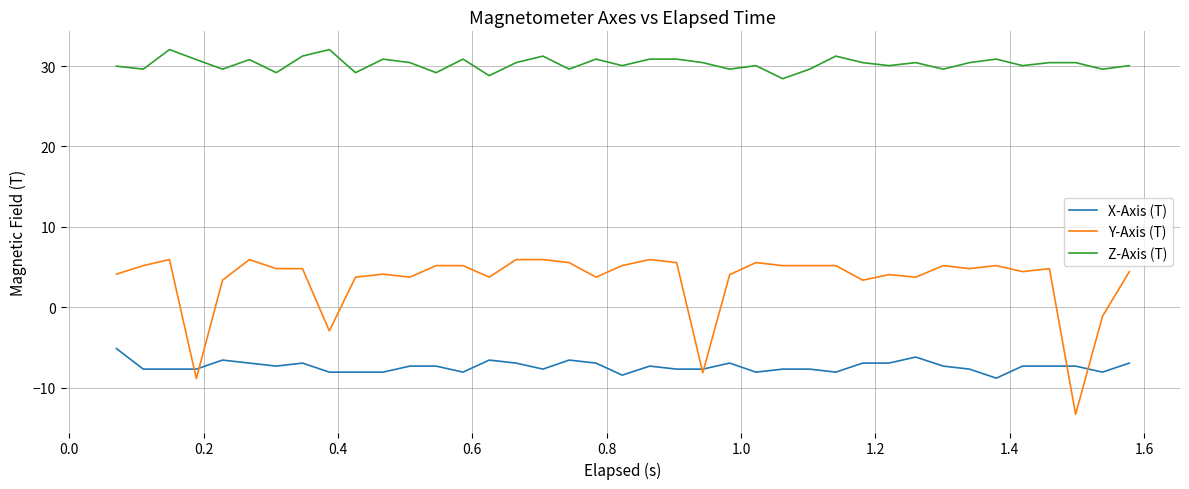

Rank the series by their maximum value, from lowest to highest.

X-Axis (T), Y-Axis (T), Z-Axis (T)